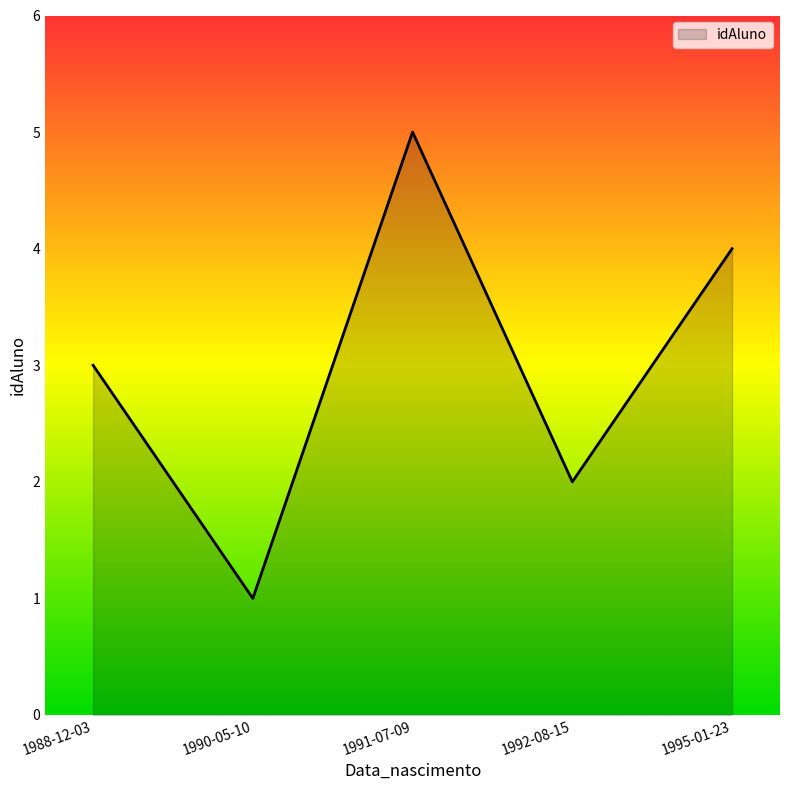

What position from the right is 1992-08-15?

2